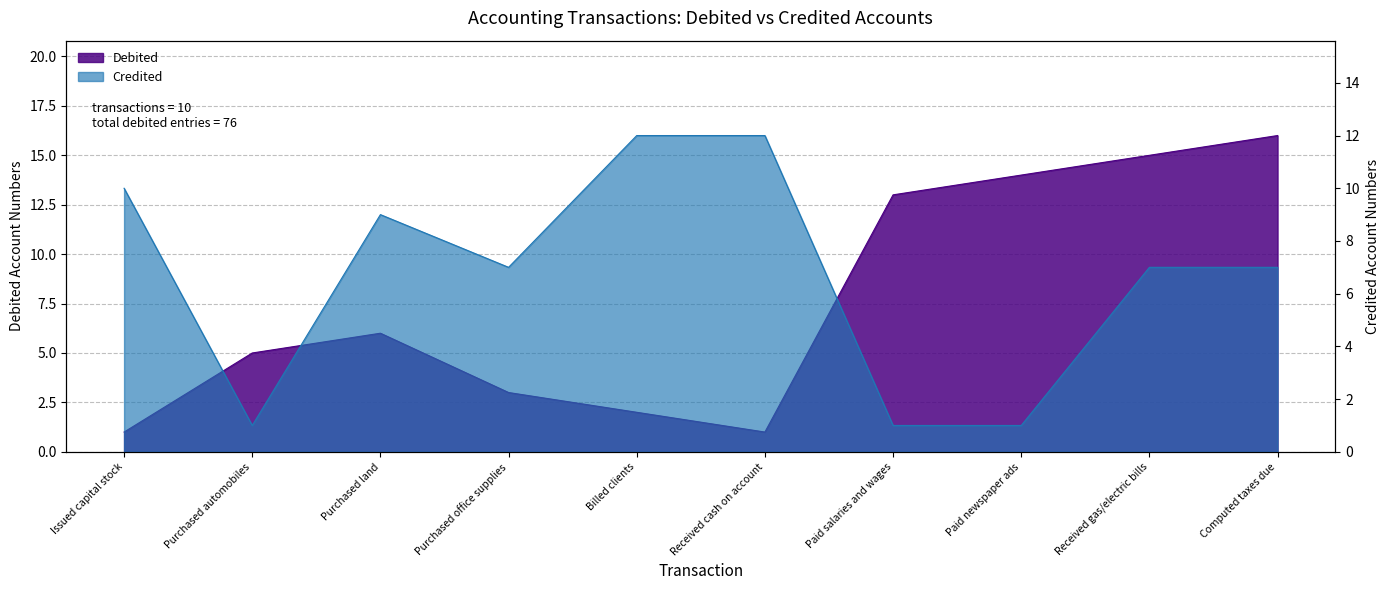

Rank the series at Issued capital stock from lowest to highest value.

Debited, Credited